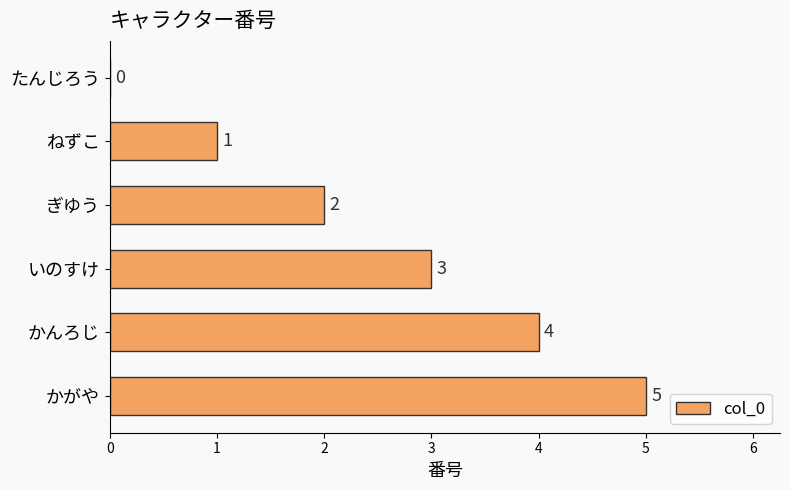

At which label is the value closest to 2?

ぎゆう